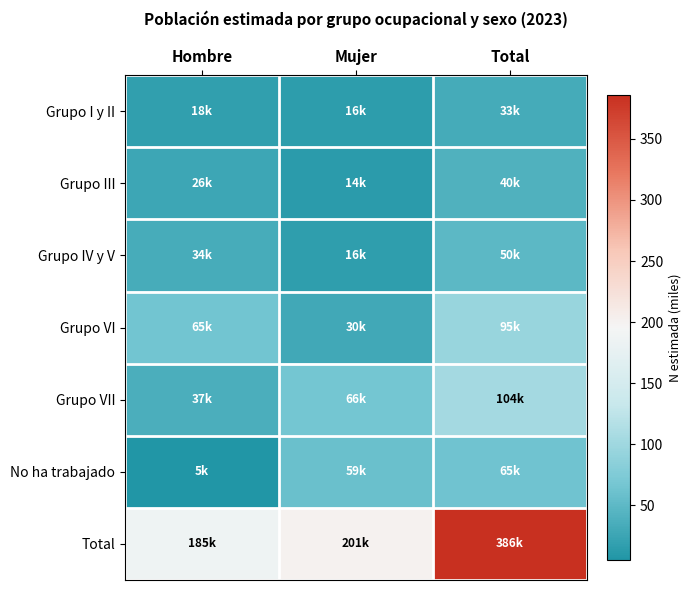

At which category is the sum across all series the highest?

Total